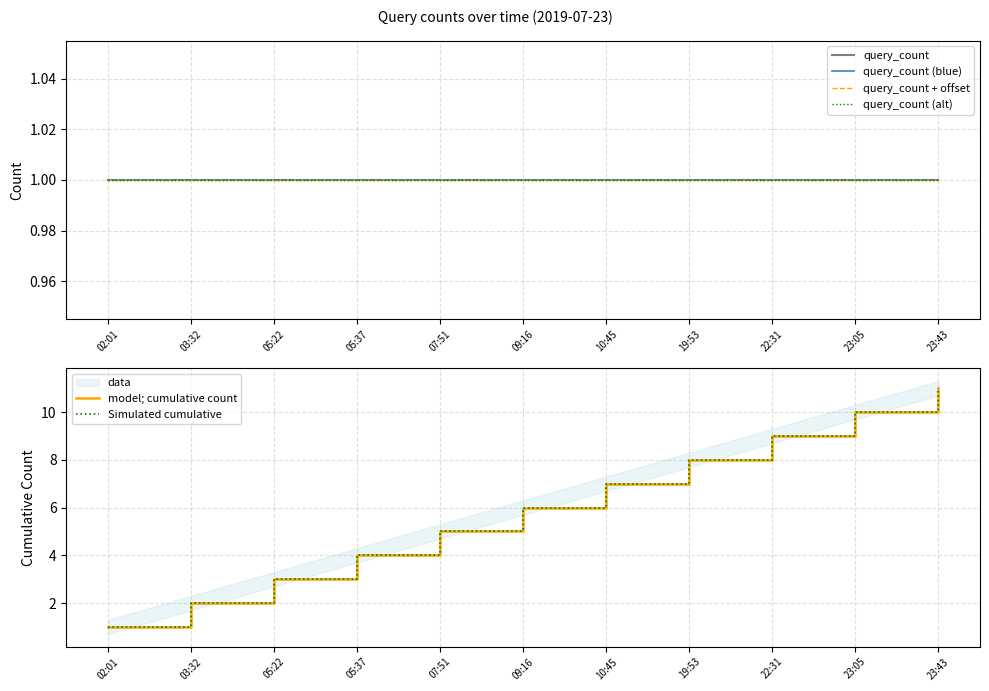

Where does the Simulated cumulative series first go above 6?

10:45